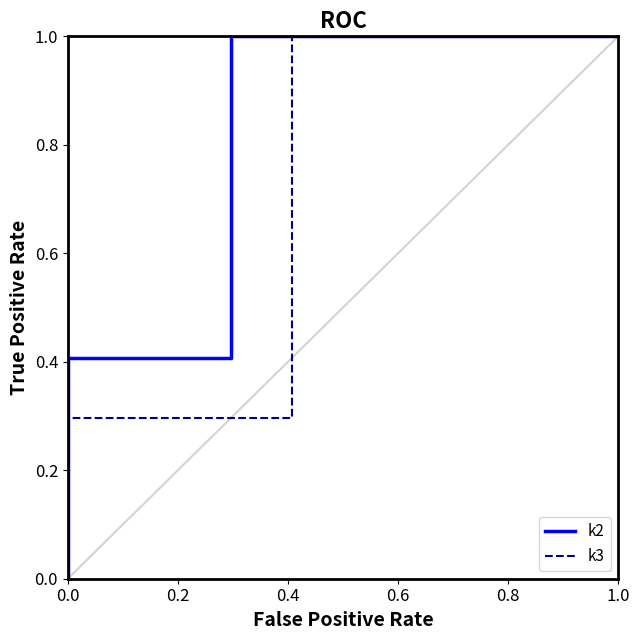

What is the value of the k3 point at the 4th from the left?

1.0